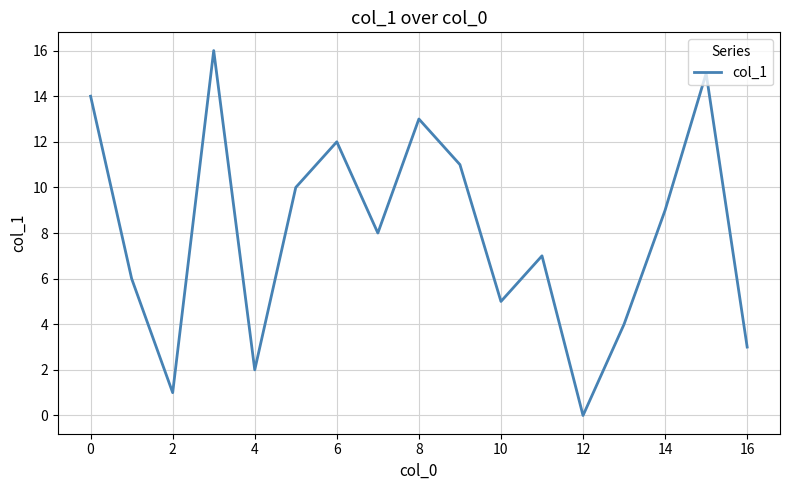

What is the maximum value shown in the chart?

16